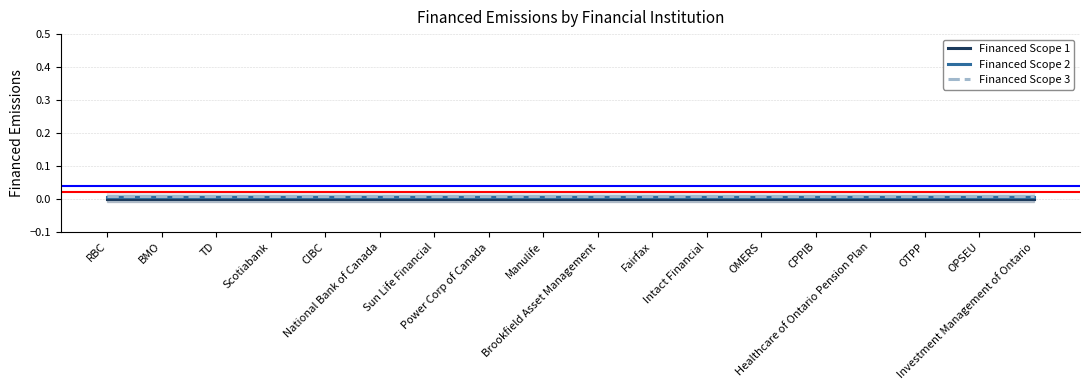

What position from the left is Investment Management of Ontario?

18